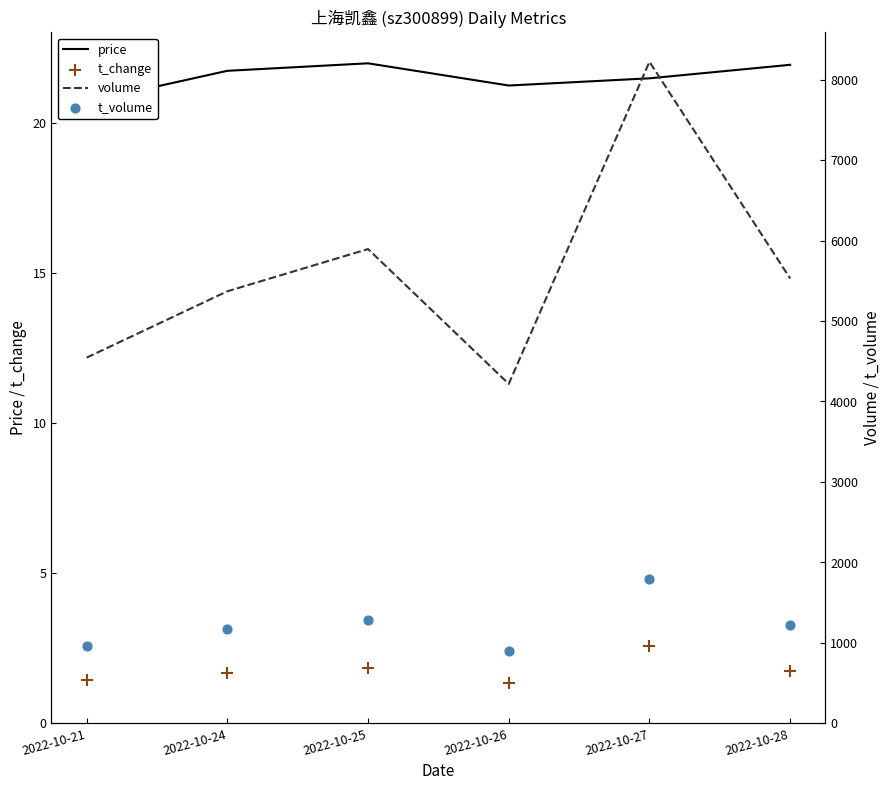

Which series has the largest total across all categories?

volume